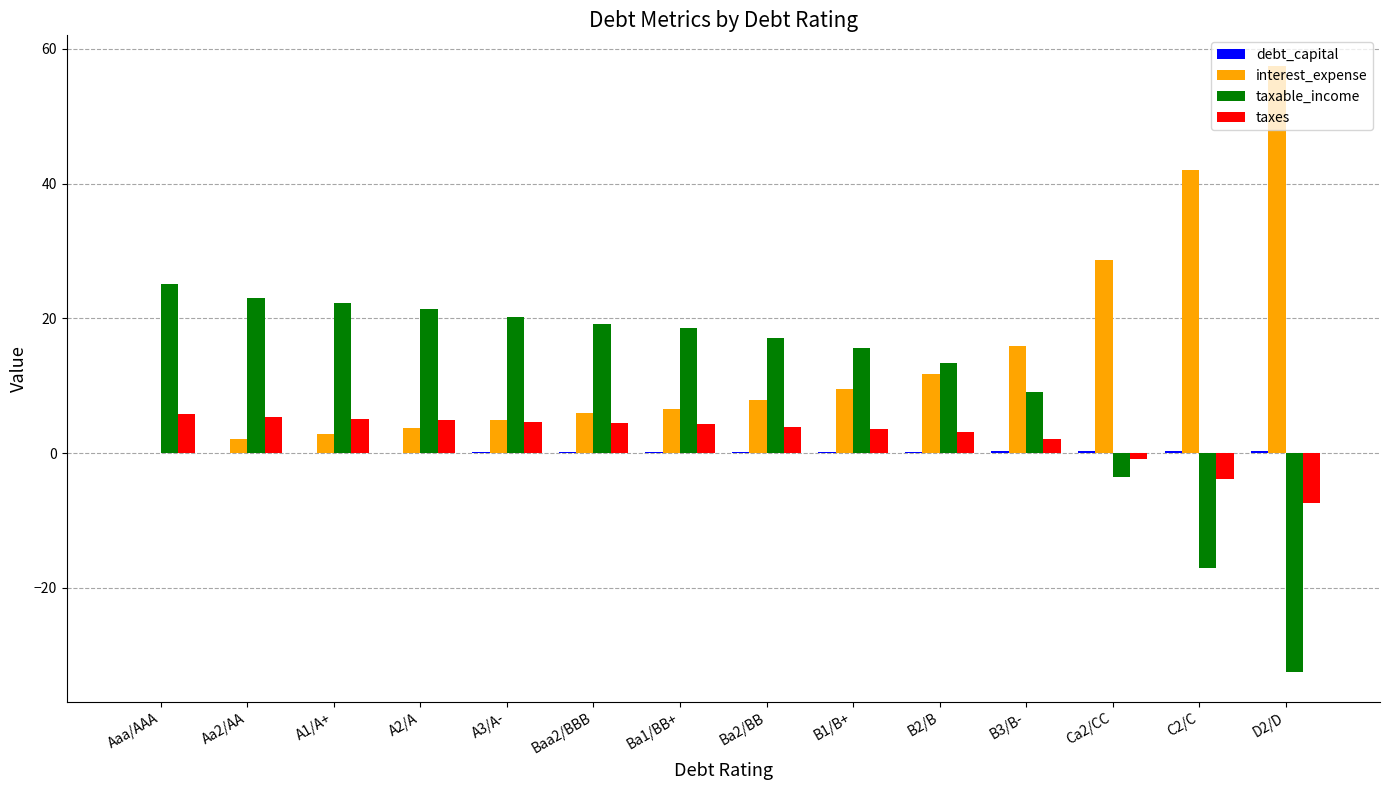

The value of interest_expense at B3/B- is 25.3. True or false?

False